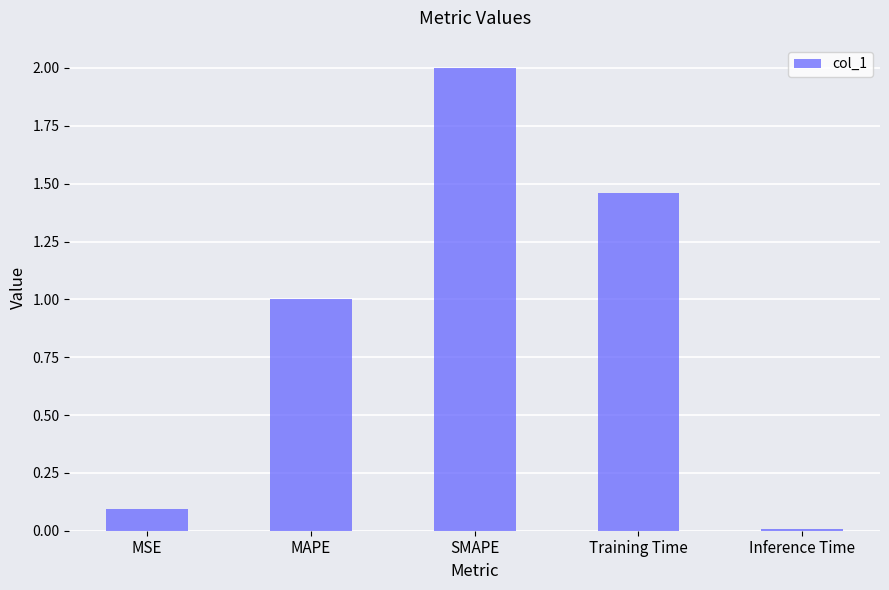

Does the chart contain stacked bars?

No